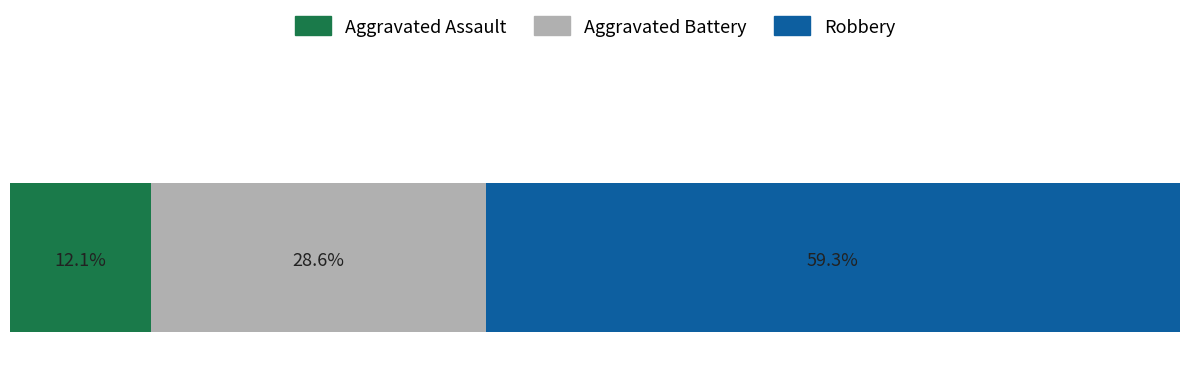

What are all the series names shown in the legend?

Aggravated Assault, Aggravated Battery, Robbery